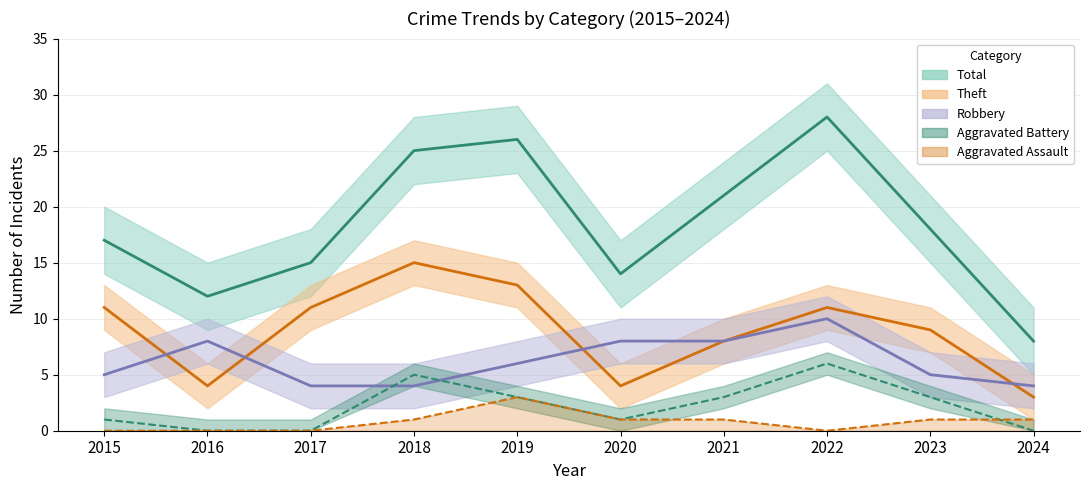

Rank the series at 2024 from lowest to highest value.

Aggravated Battery, Aggravated Assault, Theft, Robbery, Total